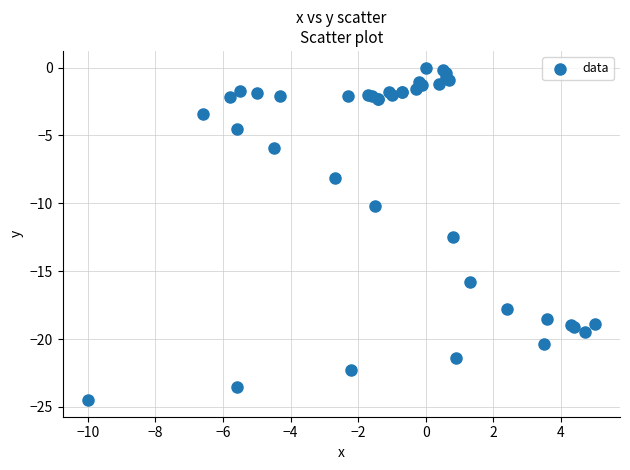

What Y value in the scatter plot is closest to -12?

-12.5